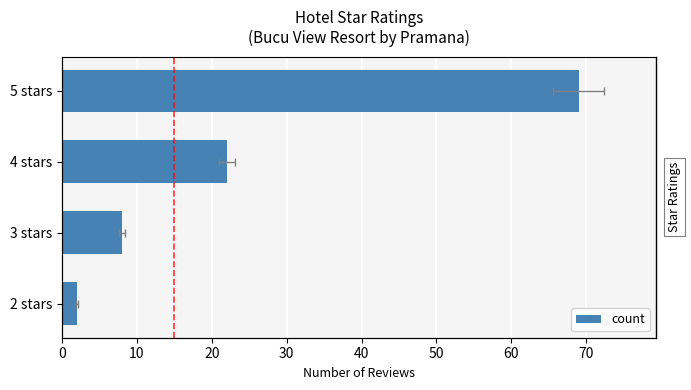

What is the value of the 4th bar from the left?

69